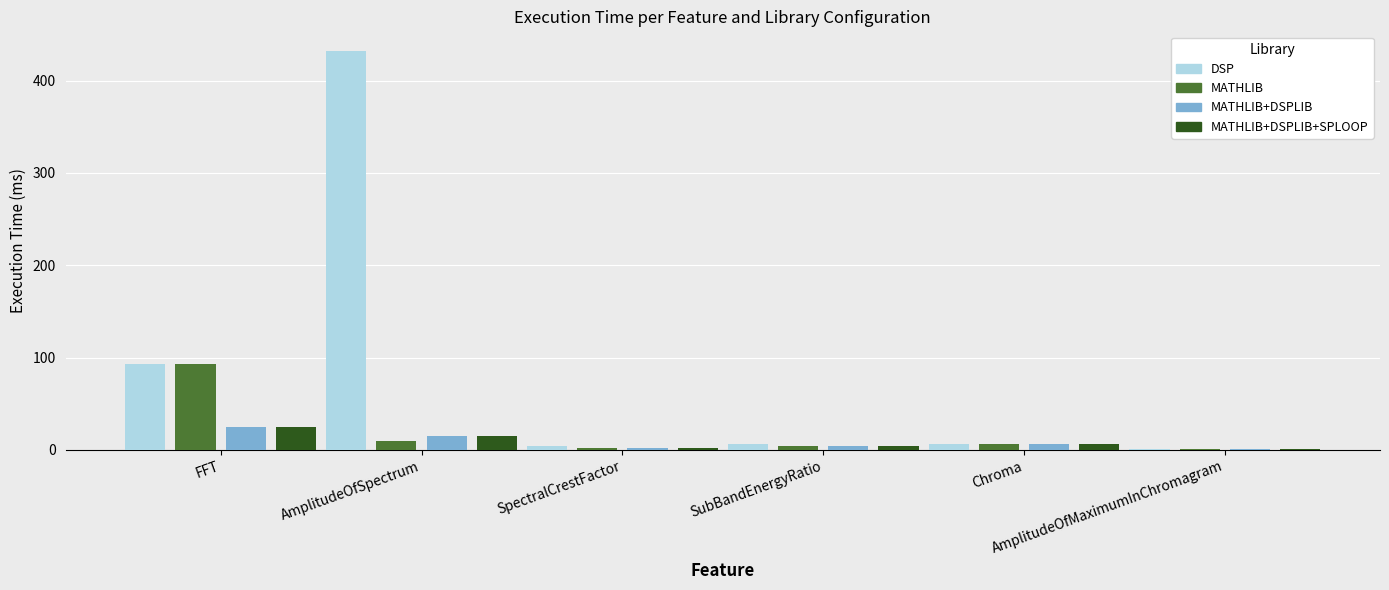

At which label does MATHLIB+DSPLIB+SPLOOP reach its peak?

FFT